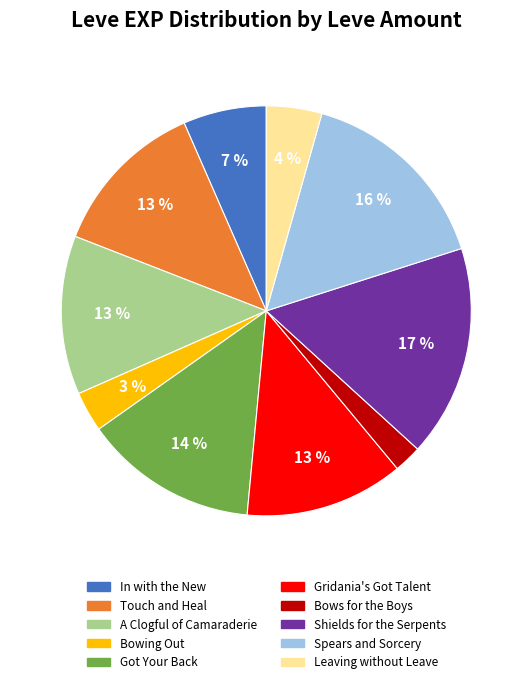

Does any single category account for the majority?

No